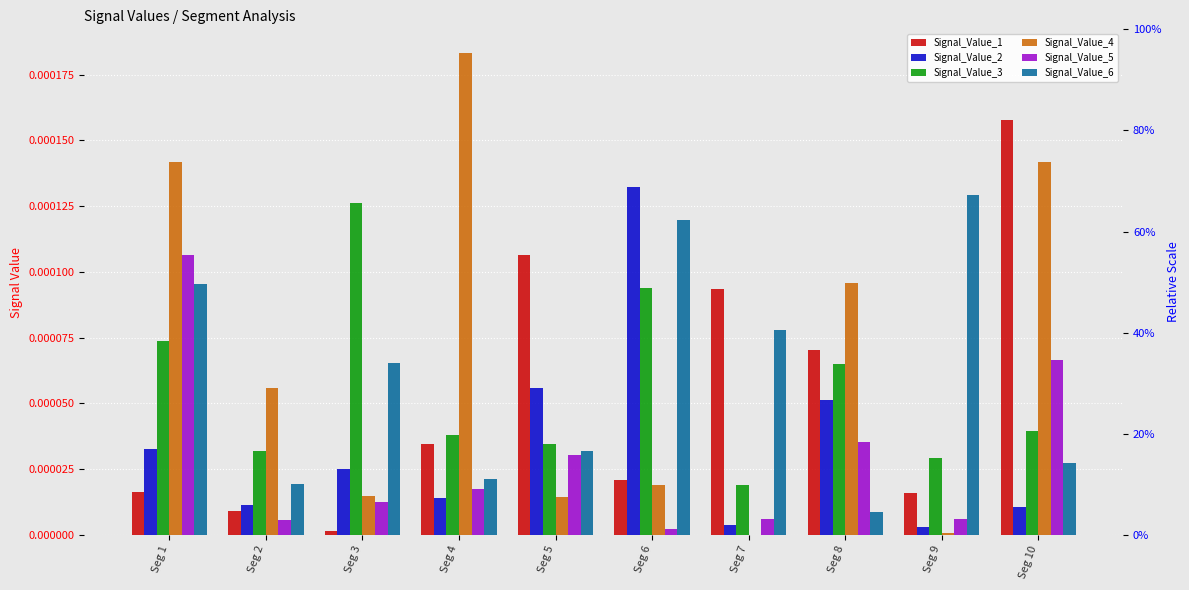

The value of Signal_Value_4 at Seg 1 is 0.0. True or false?

False